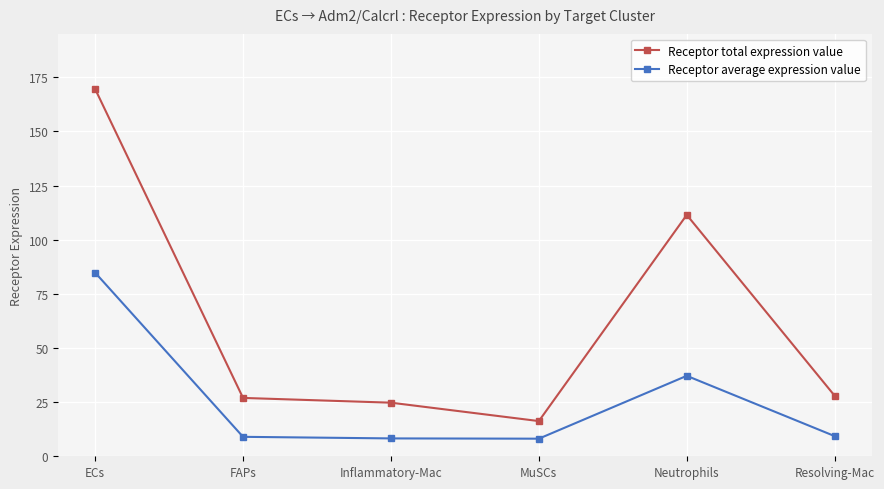

The Receptor total expression value series shows 111.4 at Neutrophils. True or false?

True